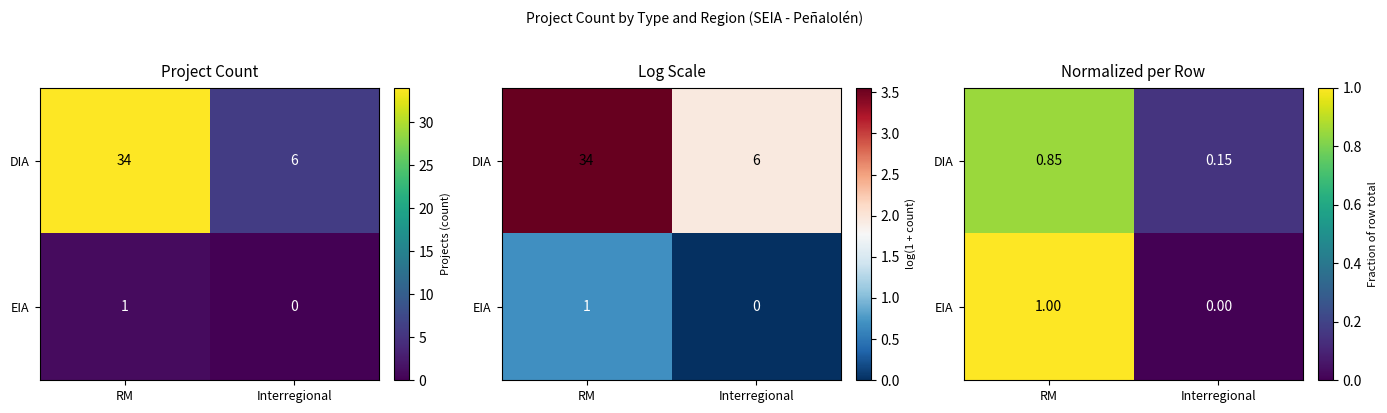

Rank the categories by DIA value from lowest to highest.

Interregional, RM